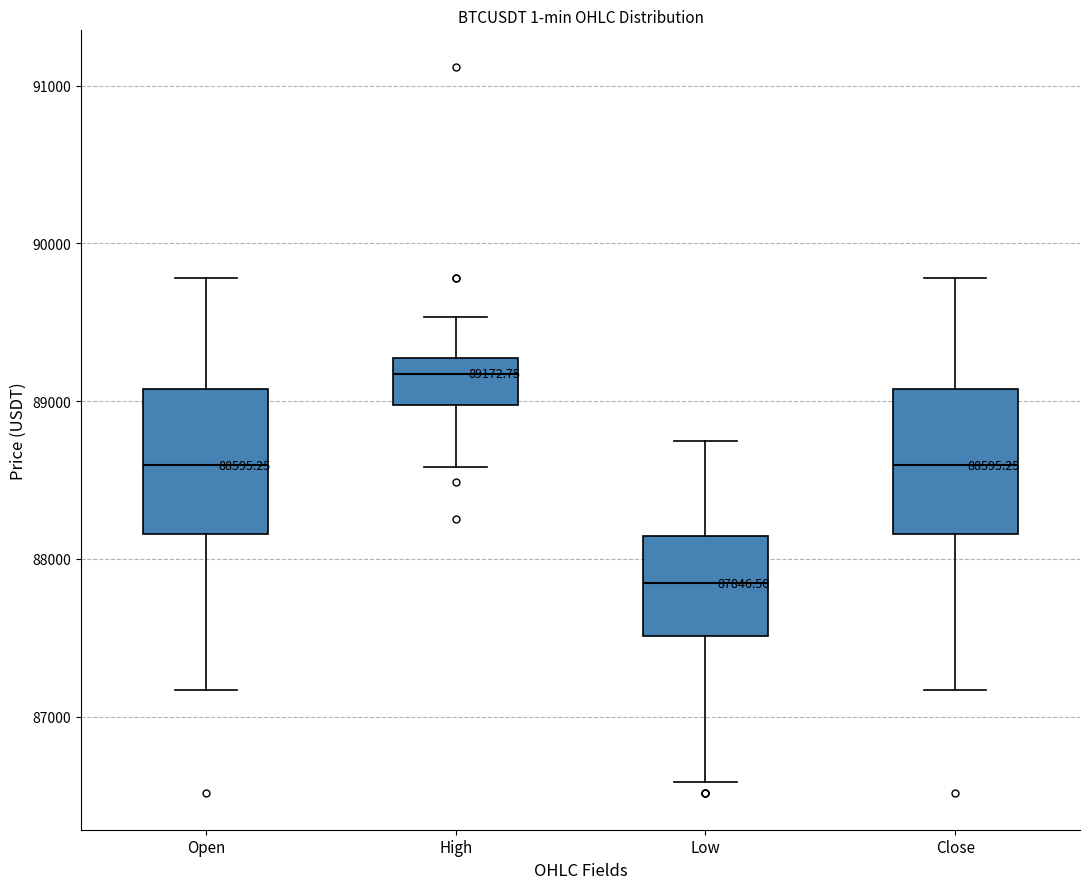

Which box has the highest median line?

High